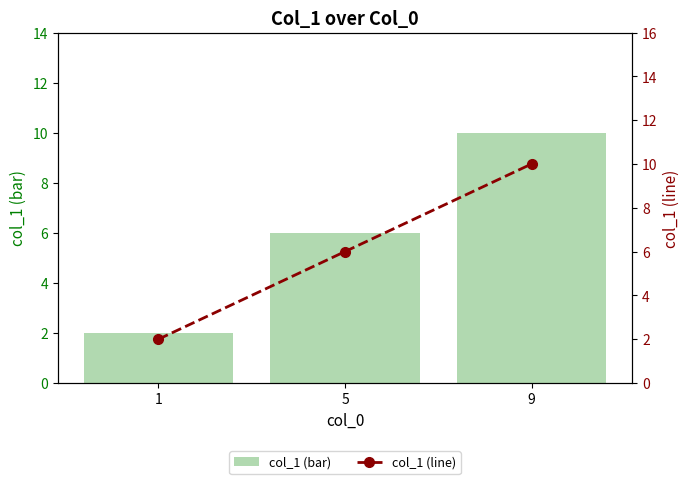

How many values in the col_1 (line) series exceed 6?

1